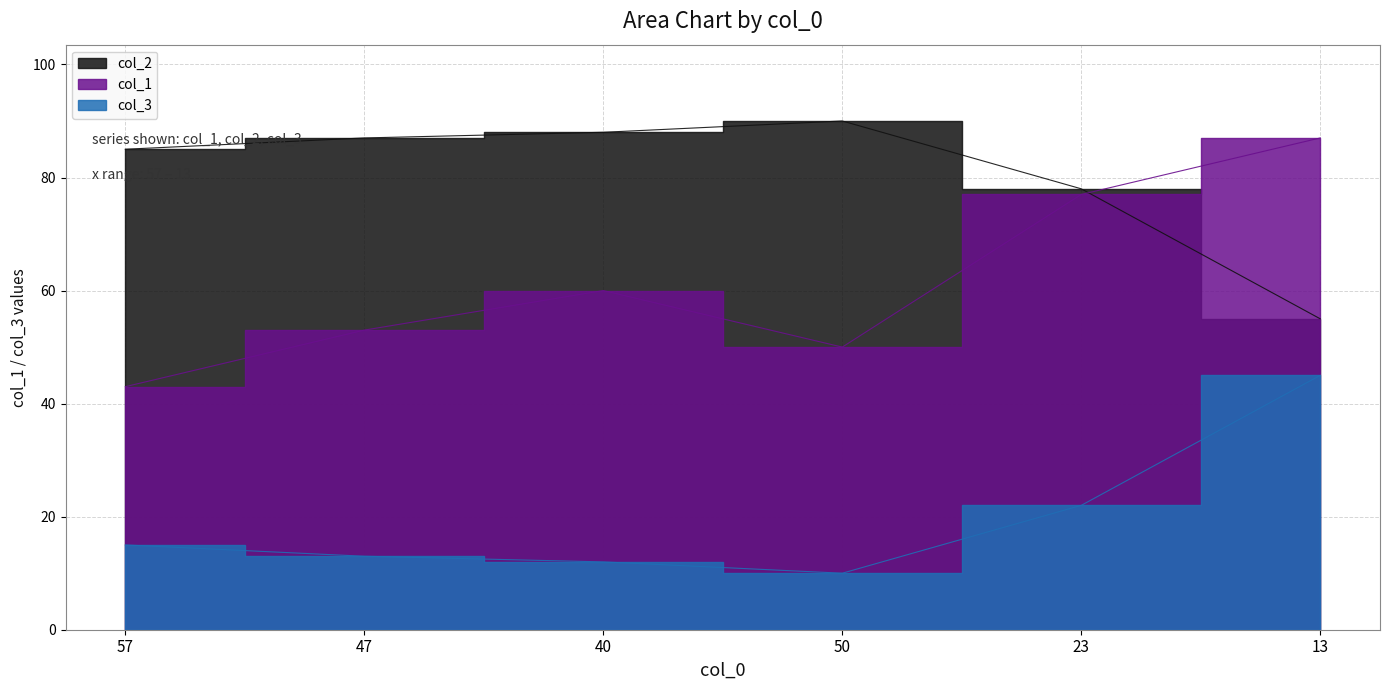

Between 50 and 23, which series saw the biggest shift?

col_1